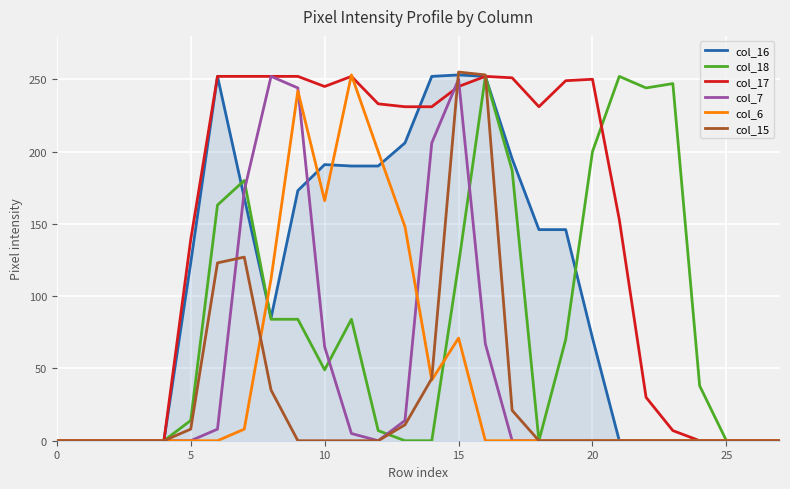

Which series has the largest total across all categories?

col_17